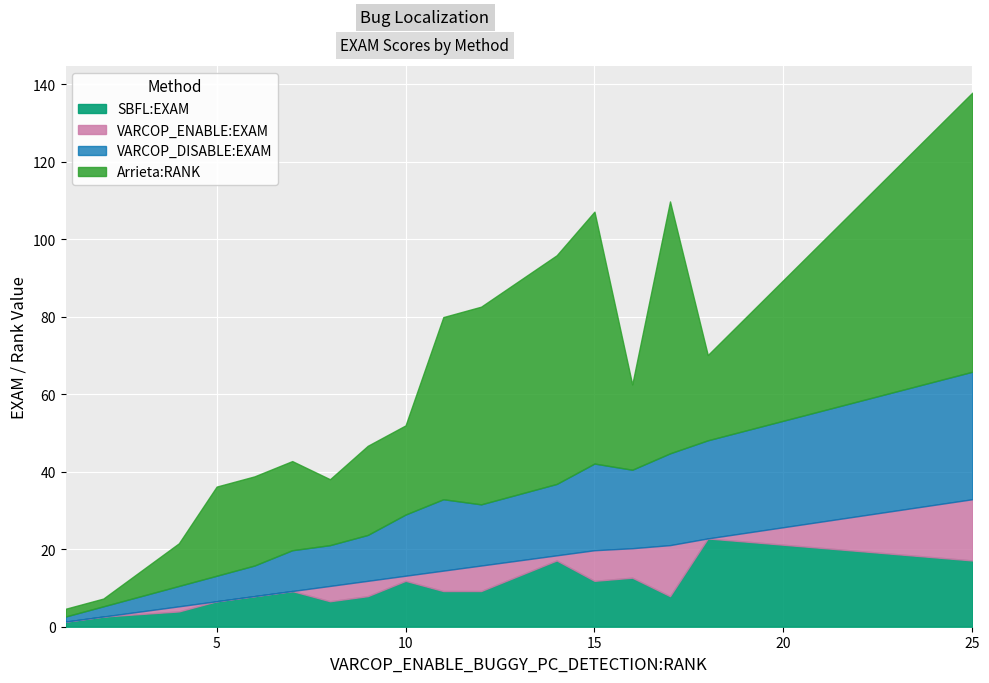

True or false: SBFL:EXAM and Arrieta:RANK cross at least once.

True